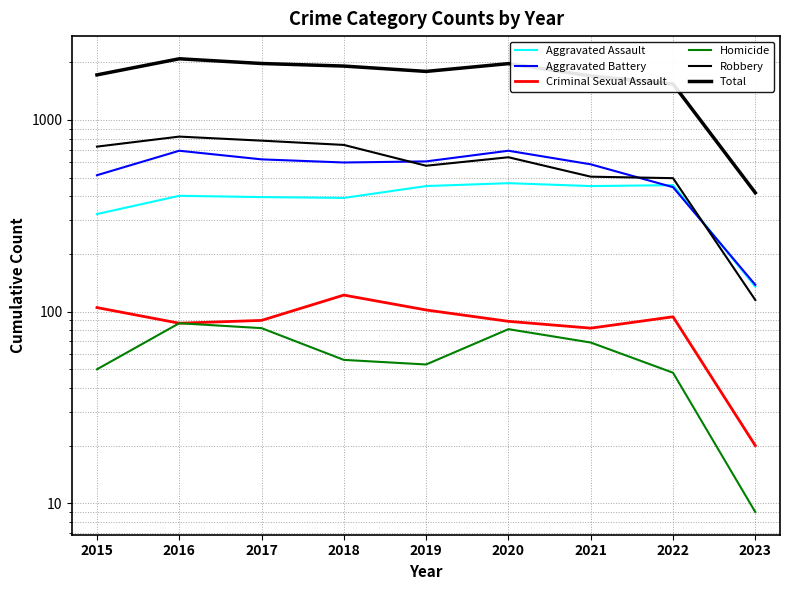

What are all the series names shown in the legend?

Aggravated Assault, Aggravated Battery, Criminal Sexual Assault, Homicide, Robbery, Total